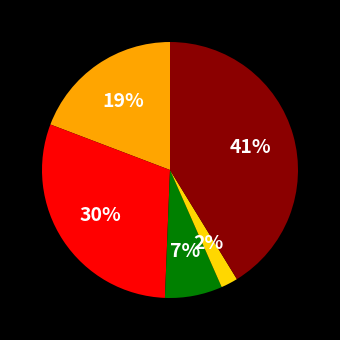

To the nearest percent, what is the difference between the largest and smallest slice percentages?

39%